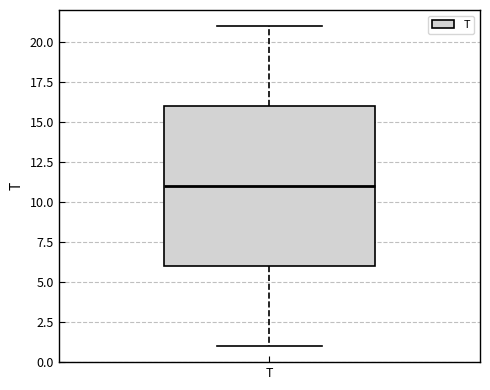

Read this box plot against the y-axis: the position of the median line, the range covered by the box, and the ends of both whiskers. The values are not printed on the chart, so give them approximately, as read against the axis.

median 11, box 6 to 16, whiskers 1 to 21